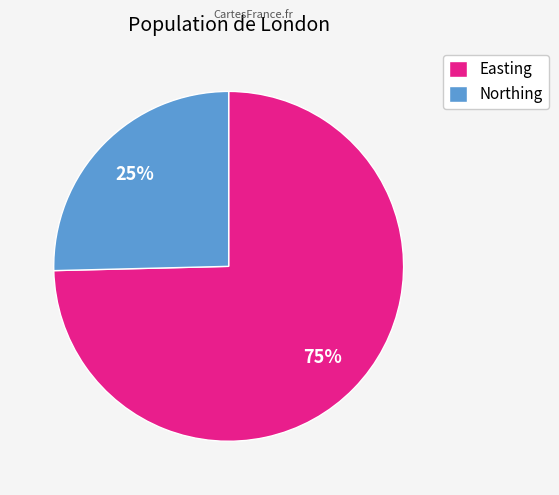

How many slices are in this pie chart?

2